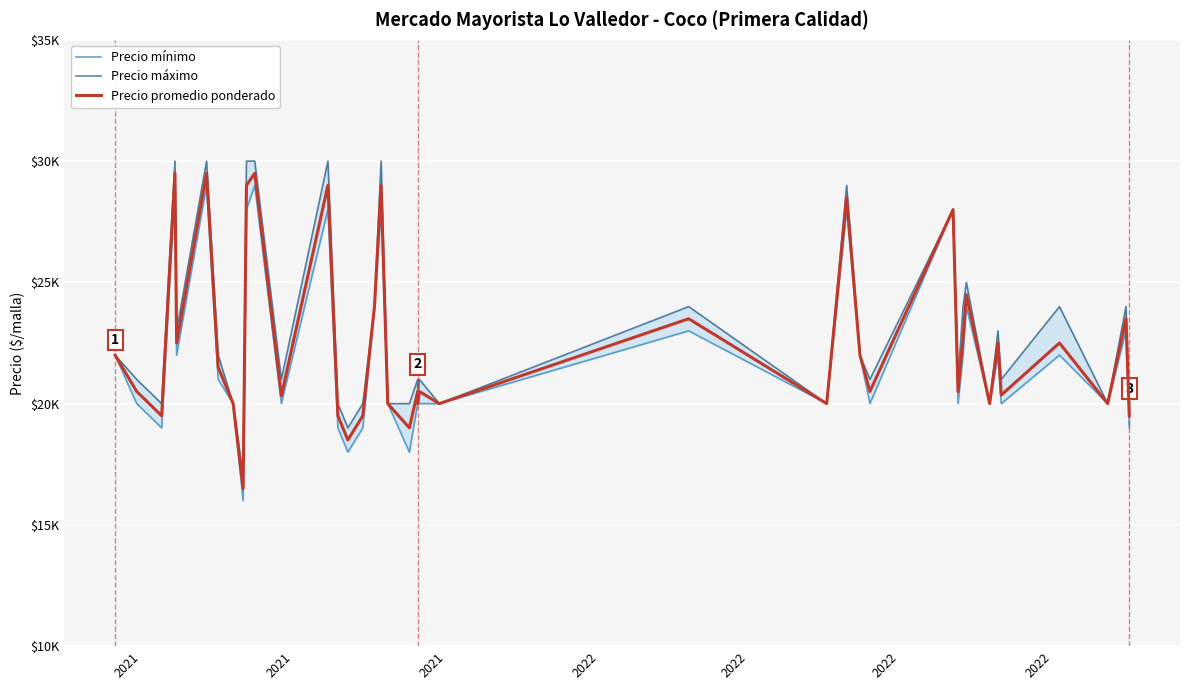

How many data points in Precio mínimo are less than 20000?

7